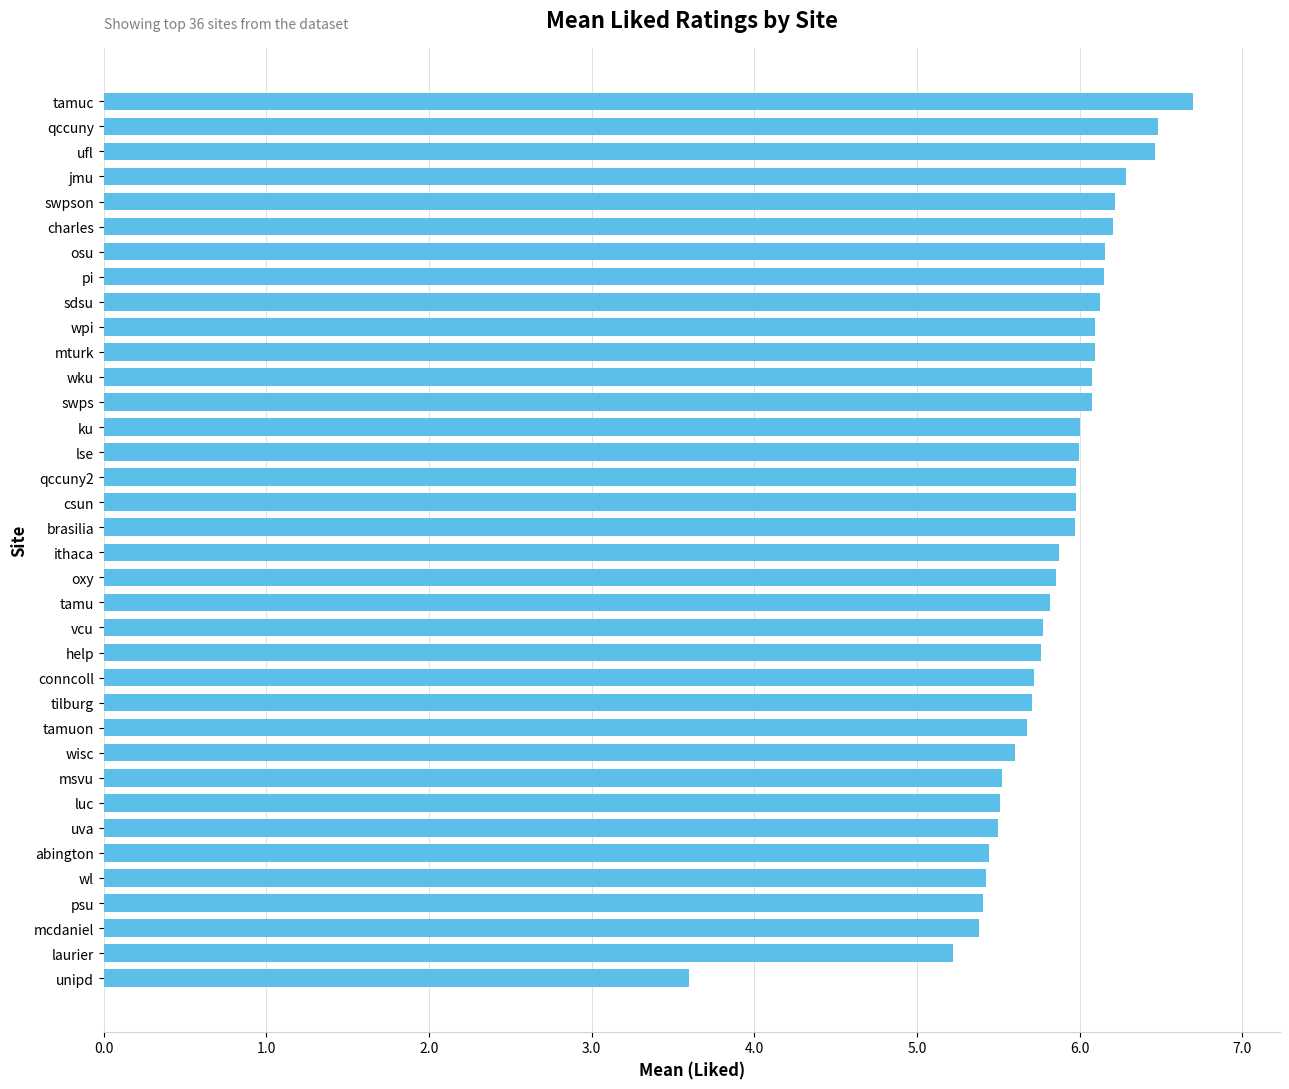

Is it true that the value at wl is 5.4?

True